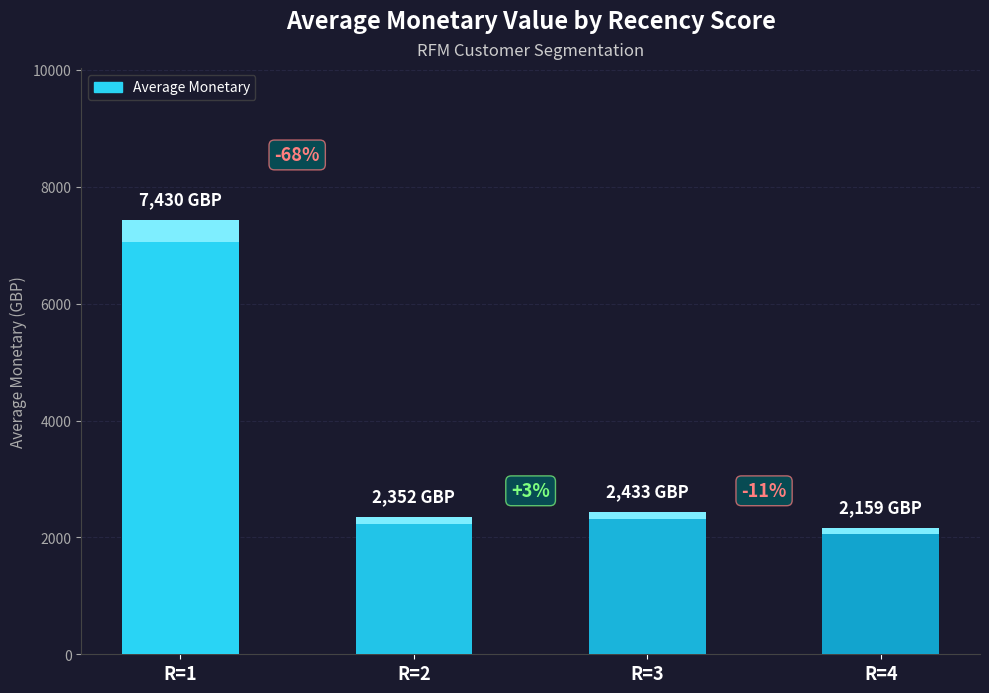

Does the chart contain stacked bars?

No